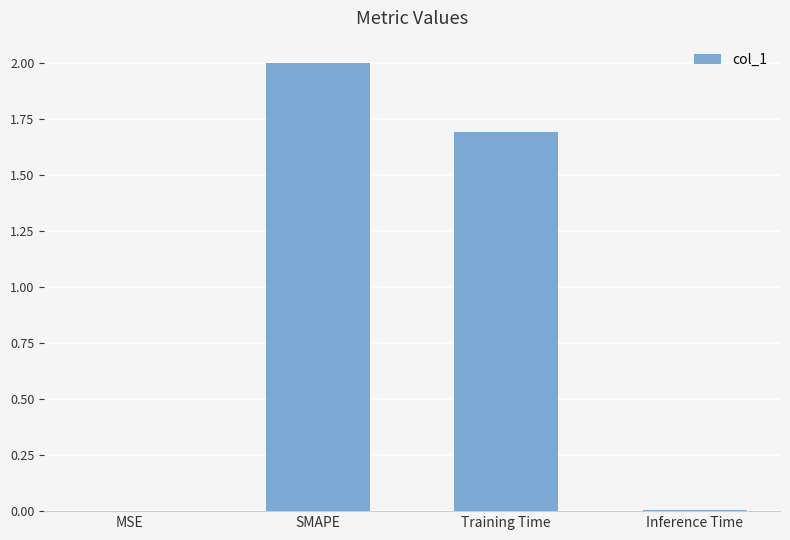

What is the greatest value displayed?

2.0